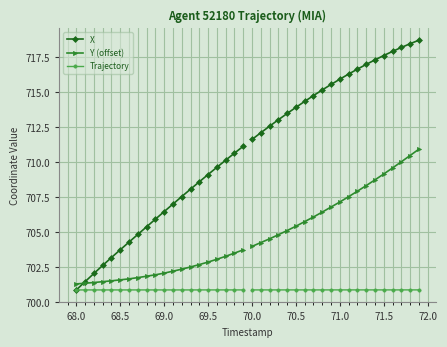

Rank the series by their average value, from highest to lowest.

X, Y (offset), Trajectory